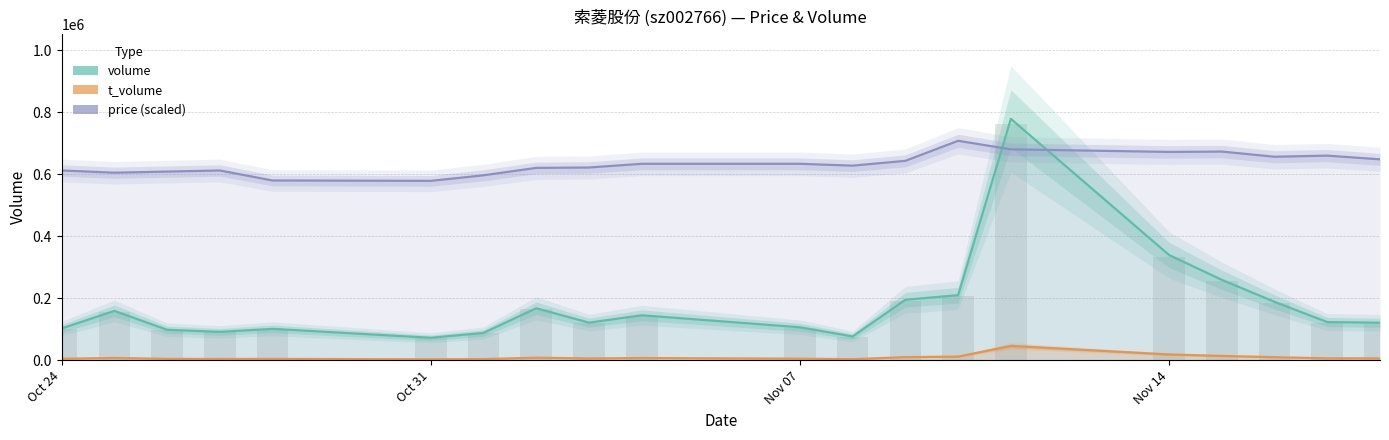

What is the sum of all price values?

12684611.4